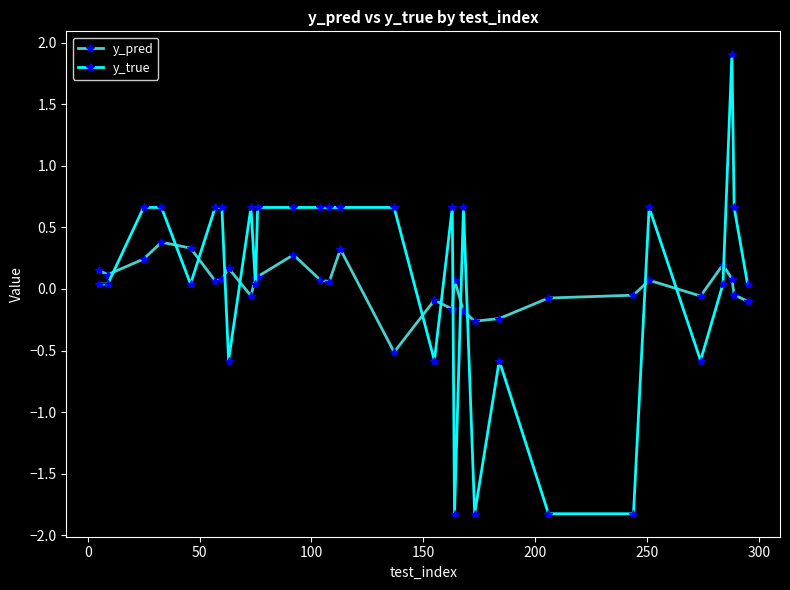

How many lines are shown in the chart?

2